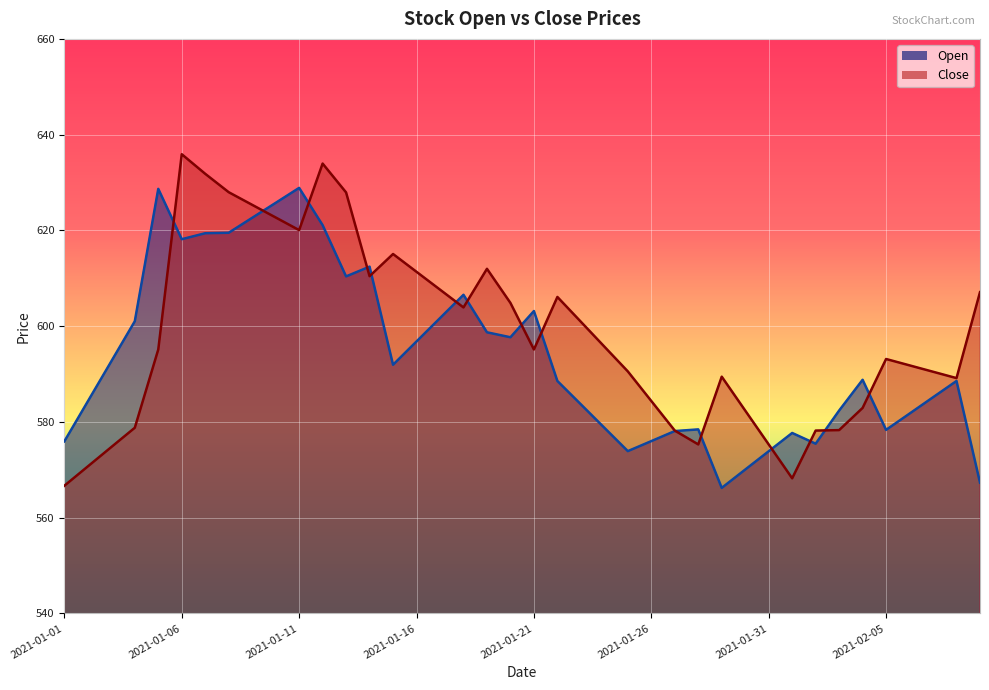

Between which two adjacent categories do Close and Open first intersect?

2021-01-05 and 2021-01-06